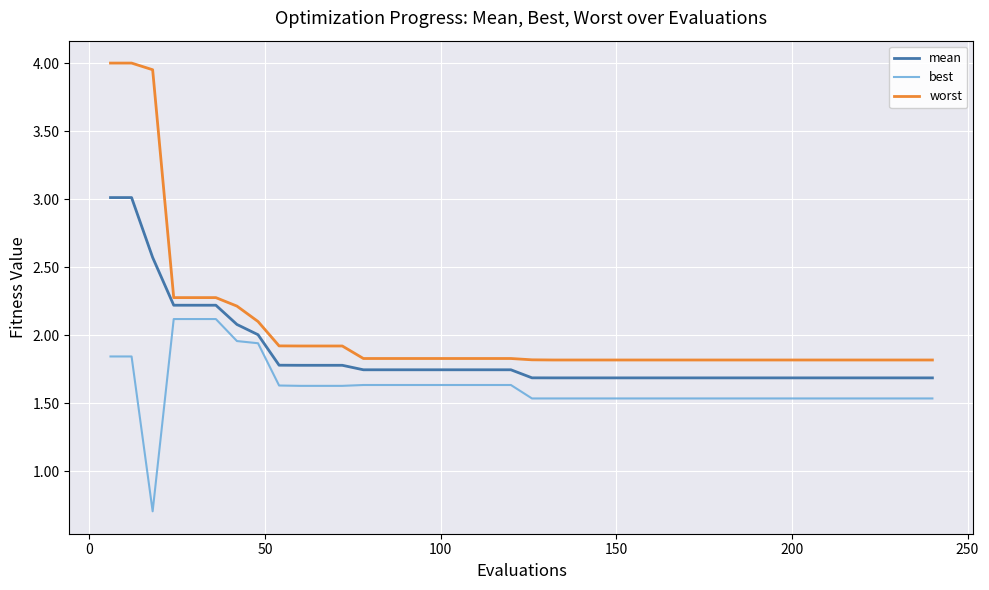

Rank the series by their average value, from highest to lowest.

worst, mean, best